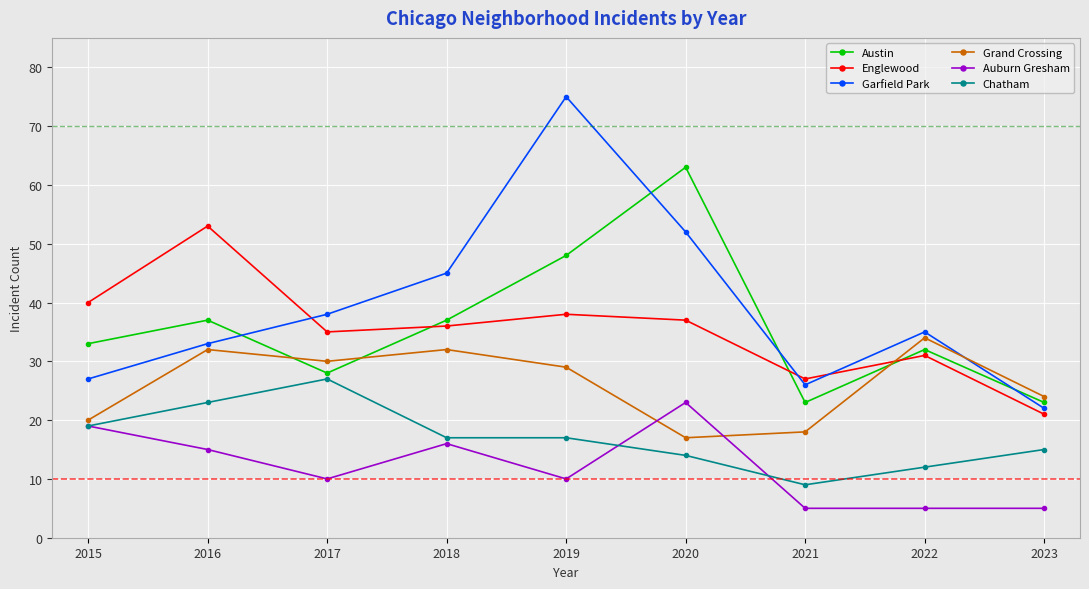

True or false: Austin and Garfield Park cross at least once.

True